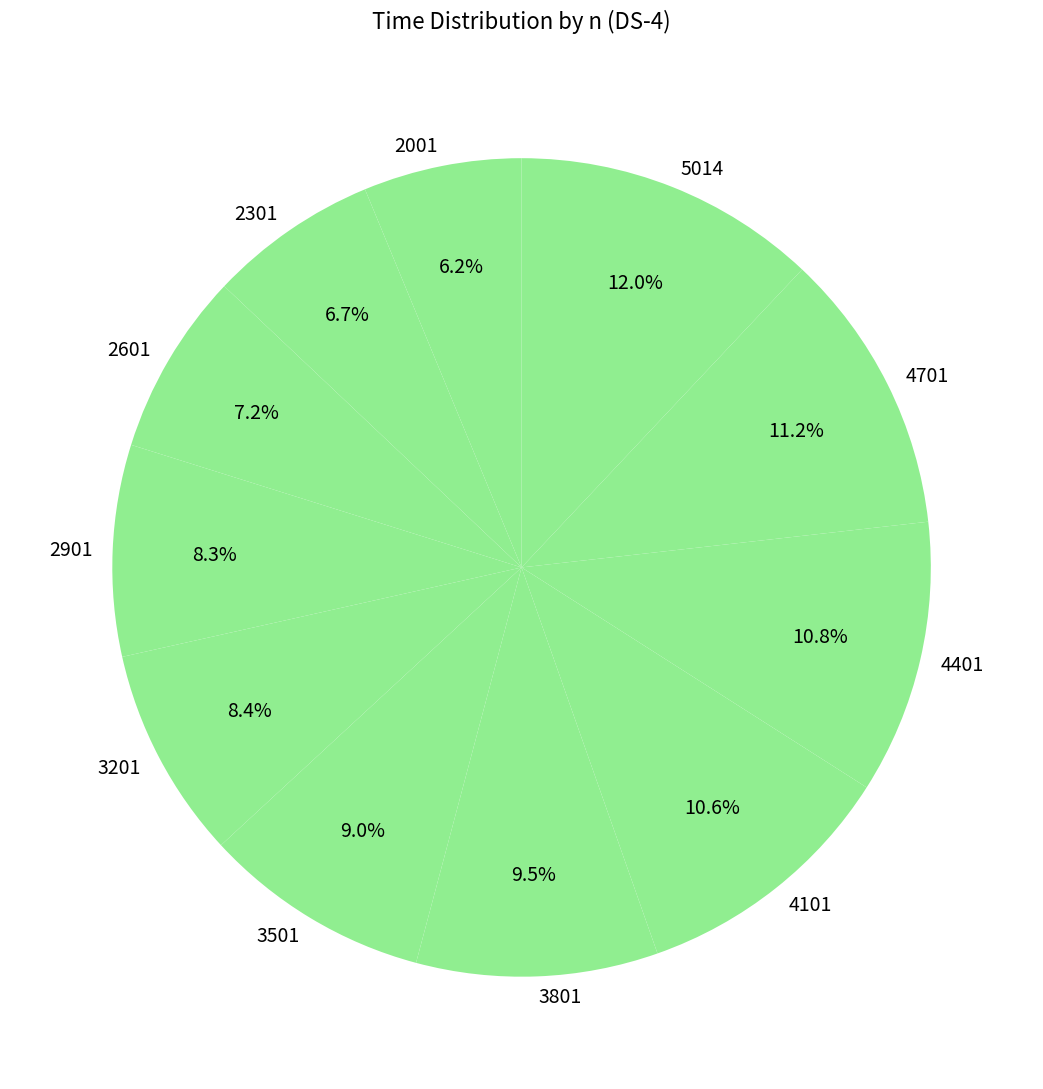

Which slice is the largest?

5014